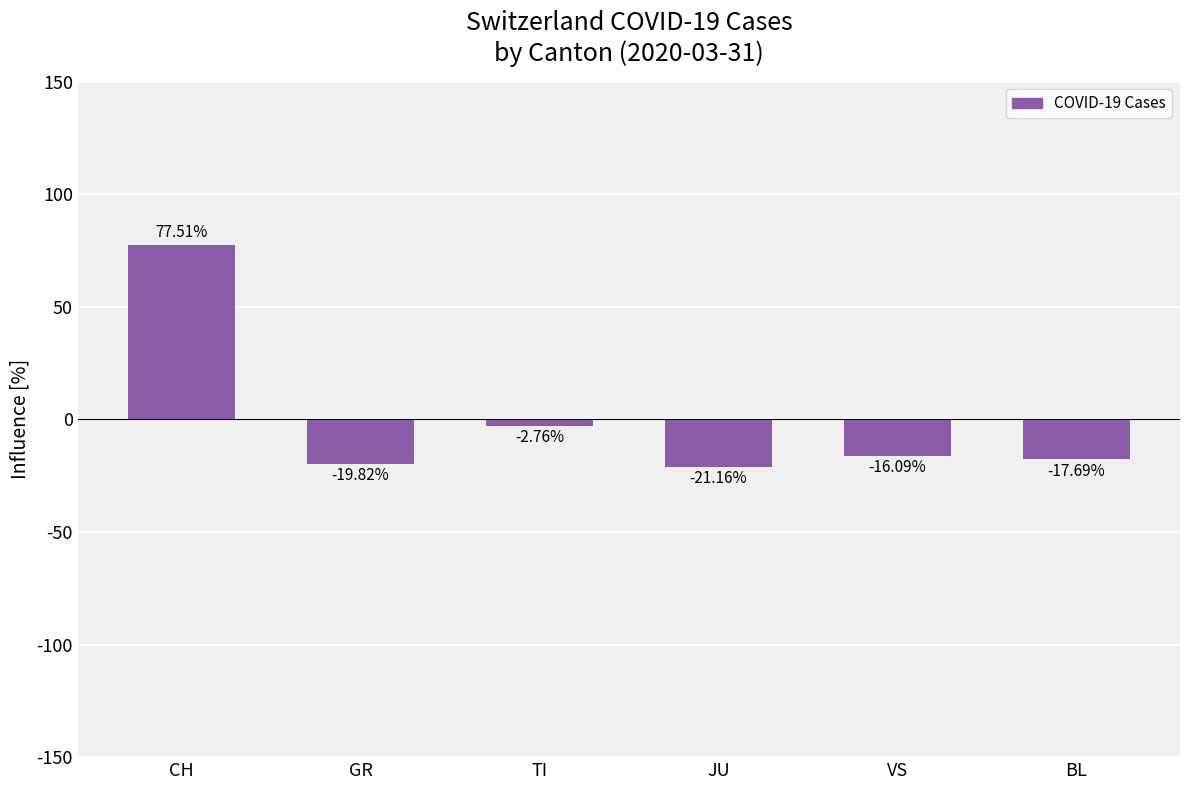

Are the bars grouped side by side (vs. stacked)?

No